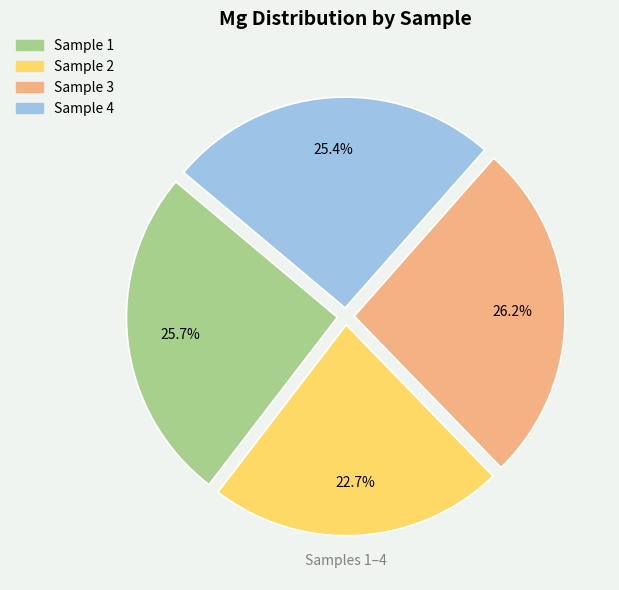

Does any single category account for the majority?

No